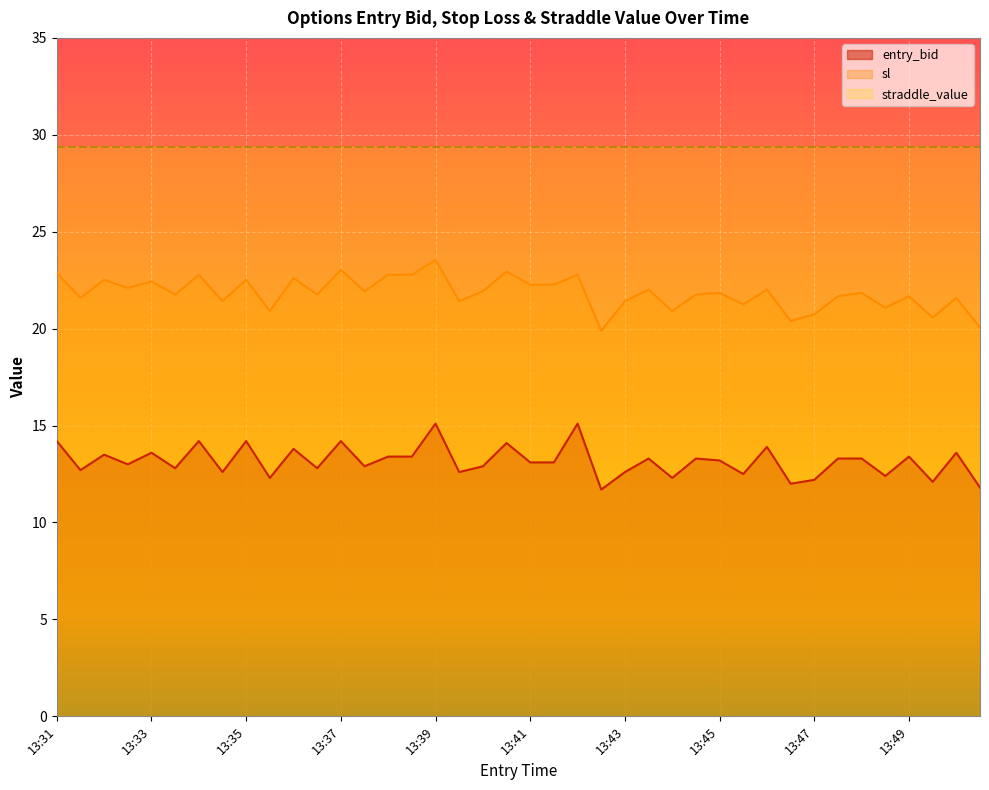

What are all the series names shown in the legend?

entry_bid, sl, straddle_value